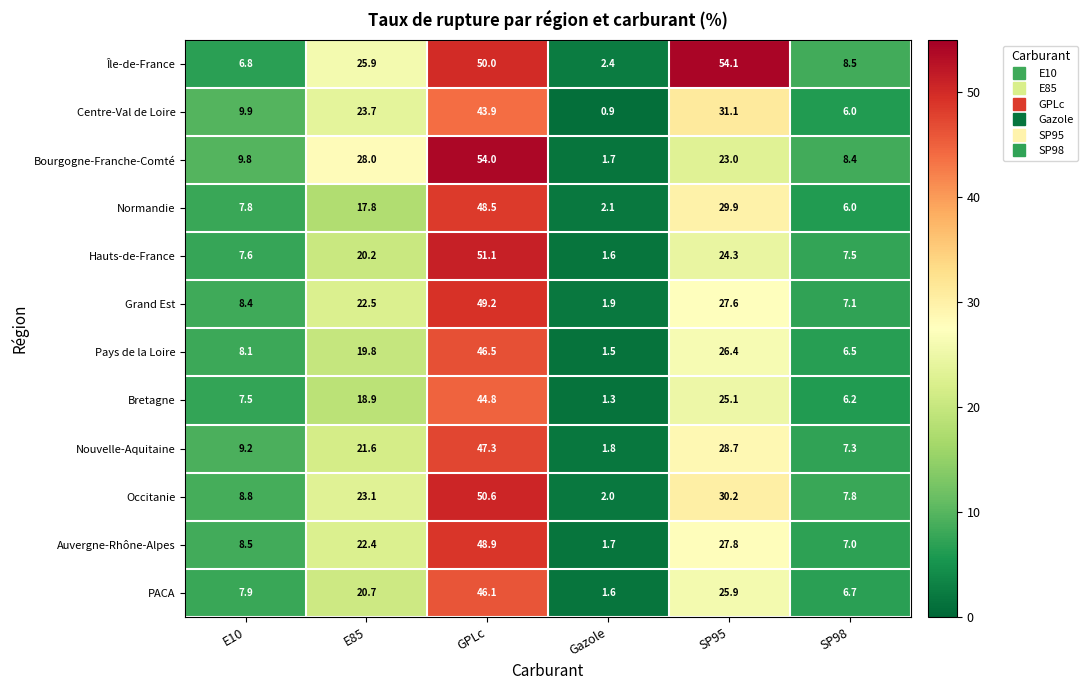

What is the greatest value displayed?

54.1